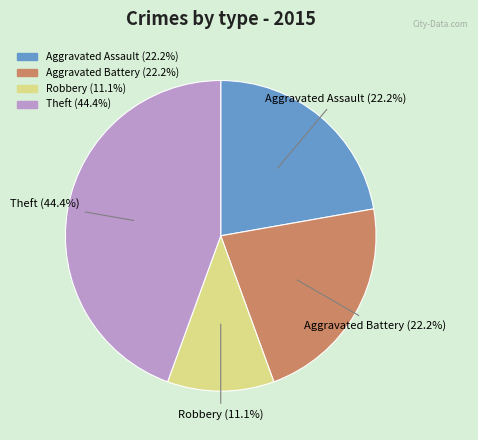

Does Theft account for over 50% of the chart?

No